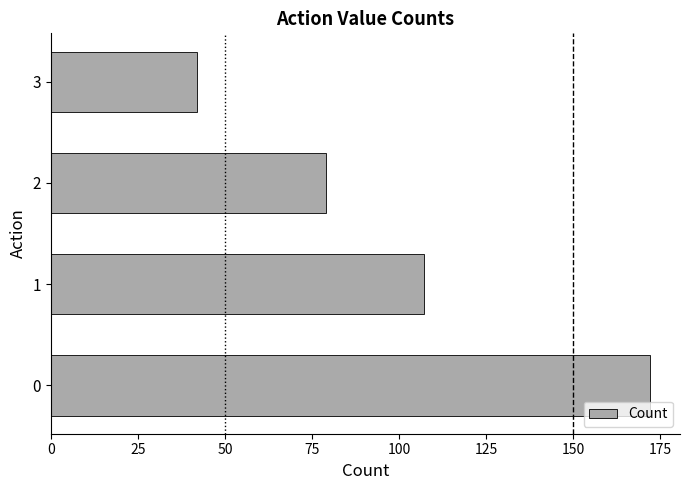

What is the sum of all values?

400